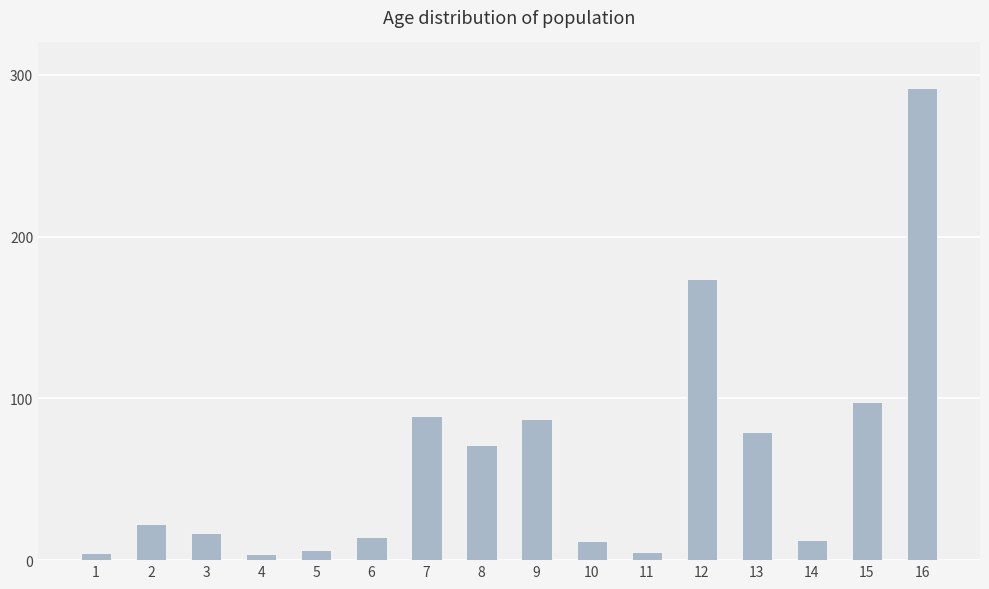

What is the value of the 7th bar from the left?

89.1